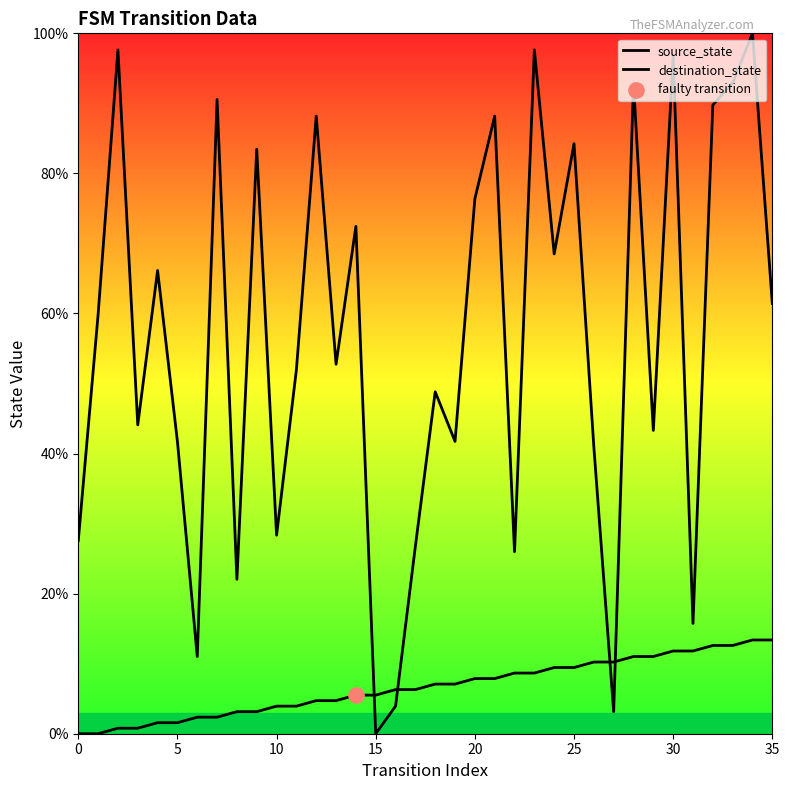

At how many categories does at least one series exceed 67?

15